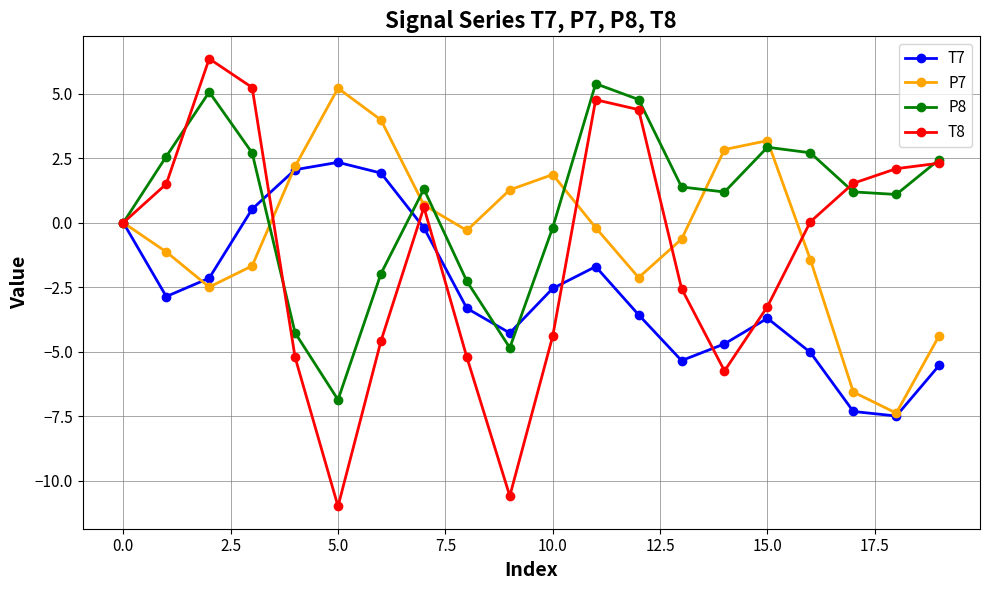

Rank the series by their maximum value, from highest to lowest.

T8, P8, P7, T7